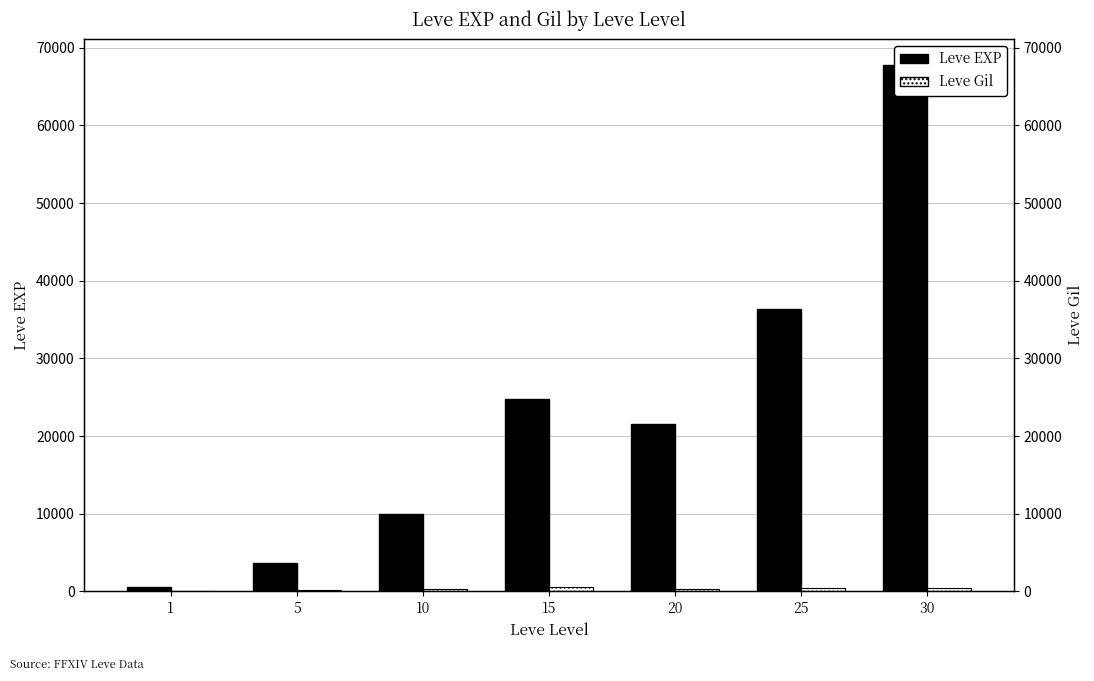

Reading left to right, list all the values displayed in this chart.

Leve EXP: 630	3600	9990	24790	21600	36390	67730
Leve Gil: 113	139	293	529	290	485	463